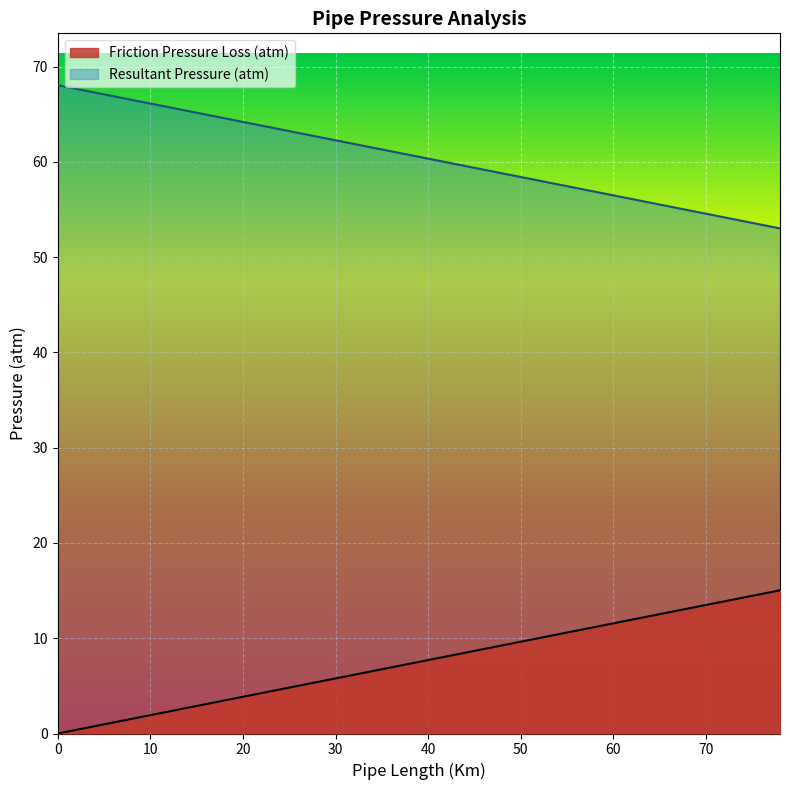

True or false: Resultant Pressure (atm) has a value of 67.7 at 2.

True